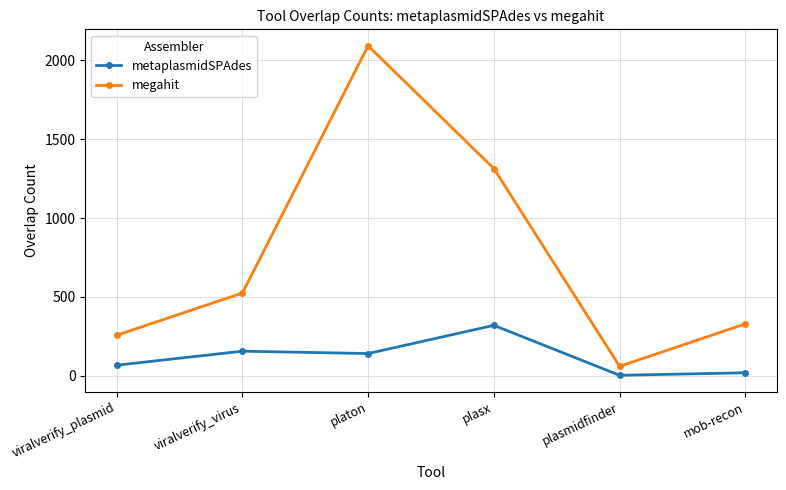

What is the difference between the maximum and second lowest values in the megahit series?

1837